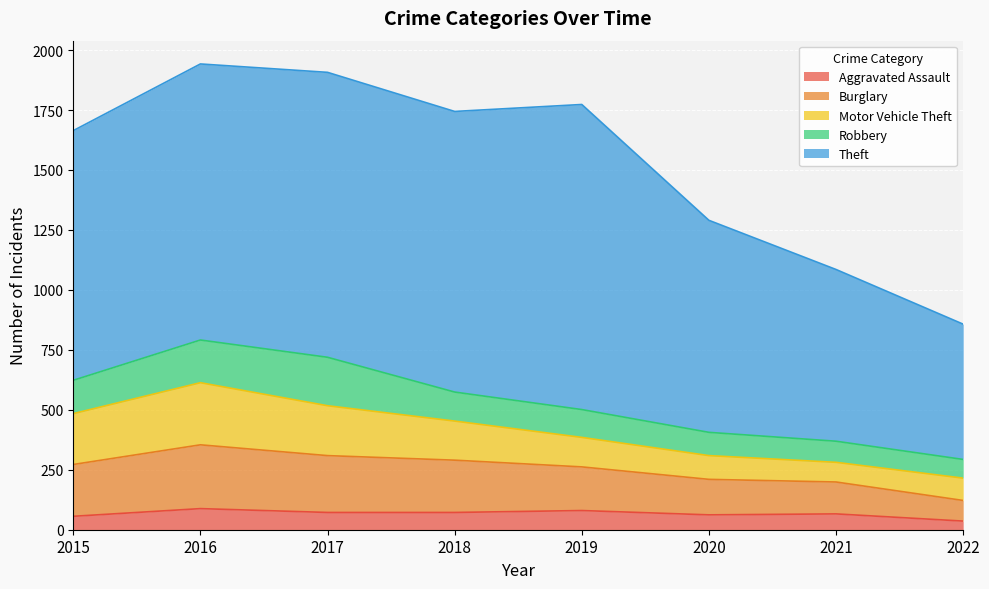

True or false: Aggravated Assault and Robbery cross at least once.

False